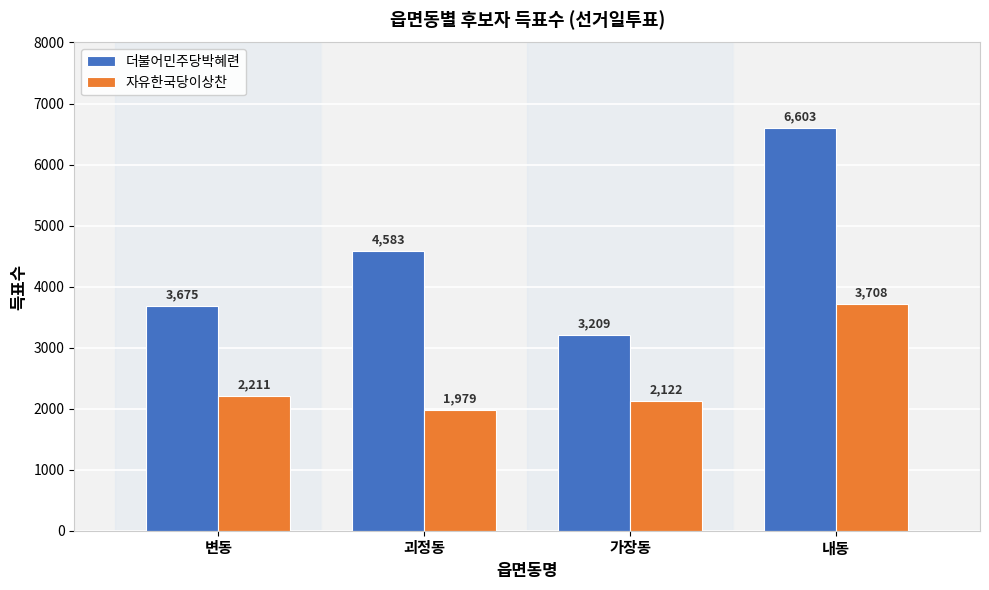

List the series in order of their overall mean, highest first.

더불어민주당박혜련, 자유한국당이상찬